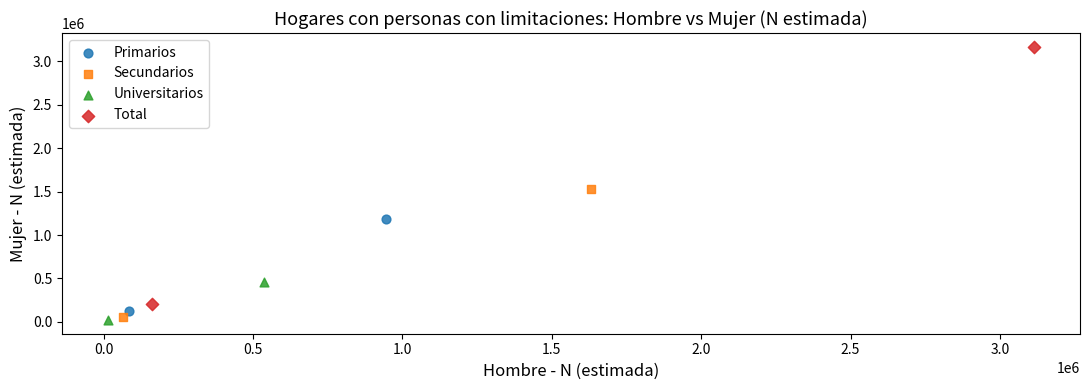

What are all the series names shown in the legend?

Primarios, Secundarios, Universitarios, Total